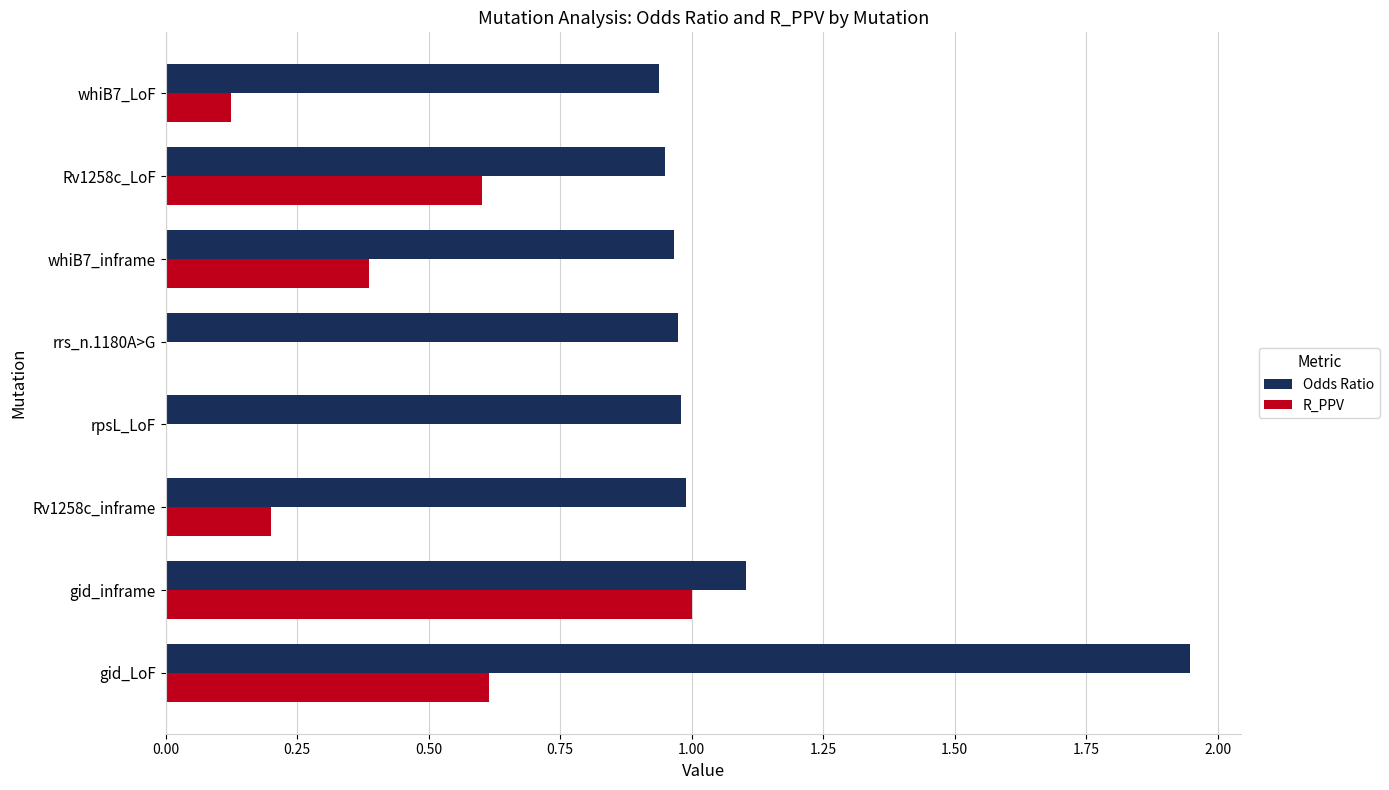

What is the total value across all series at Rv1258c_inframe?

1.2